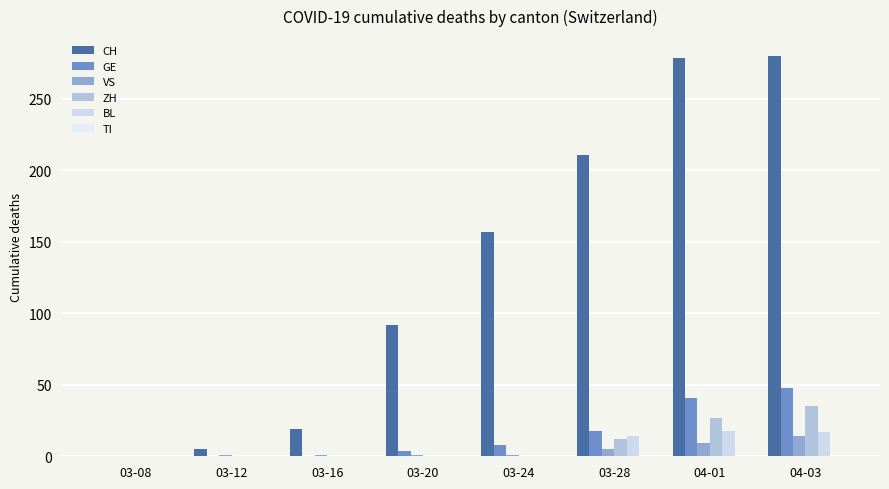

How many categories are shown in the chart?

8